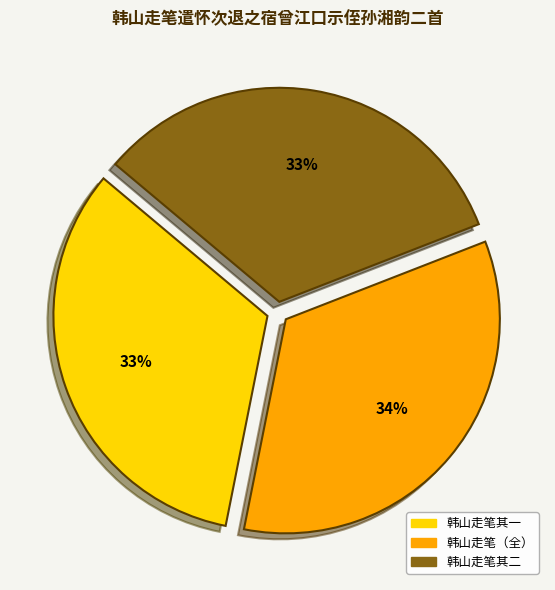

Does 韩山走笔其一 account for over 50% of the chart?

No